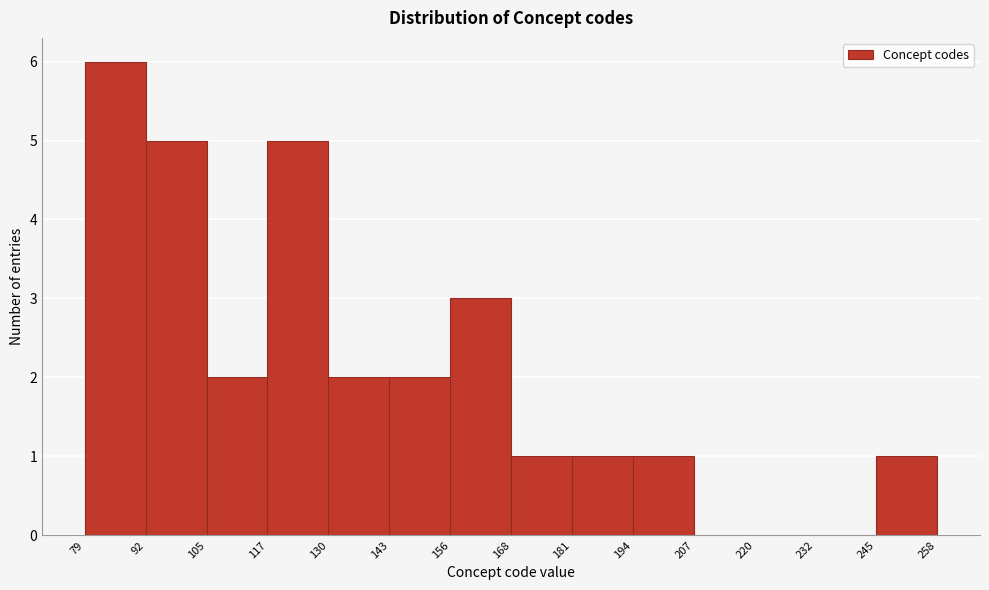

Which range on the x-axis has the tallest bar?

79 to 92